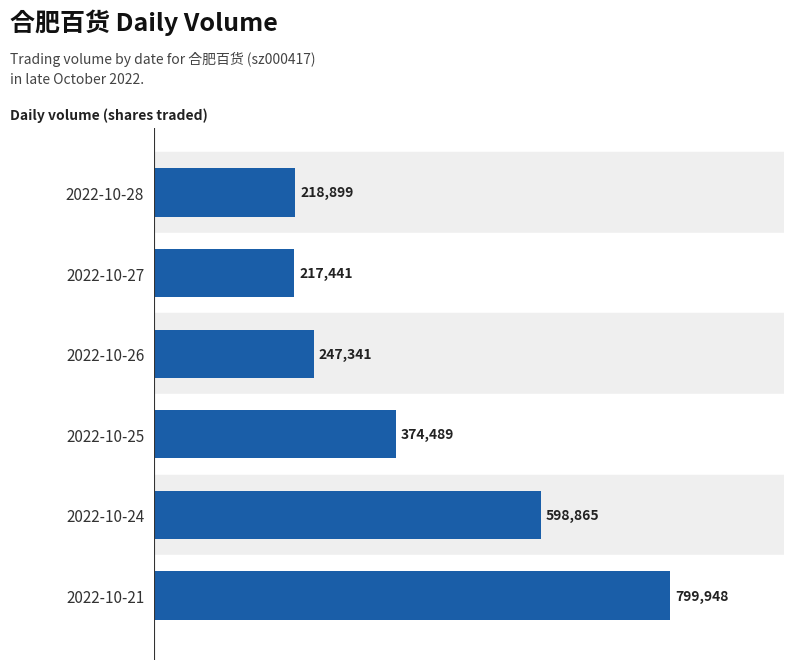

What is the value of the 2nd bar from the top?

217441